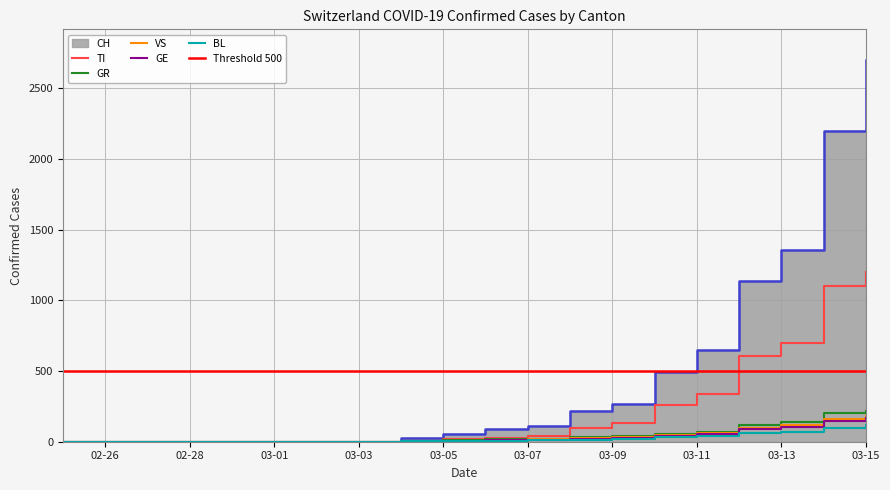

The CH series shows 1661 at 2020-03-12. True or false?

False